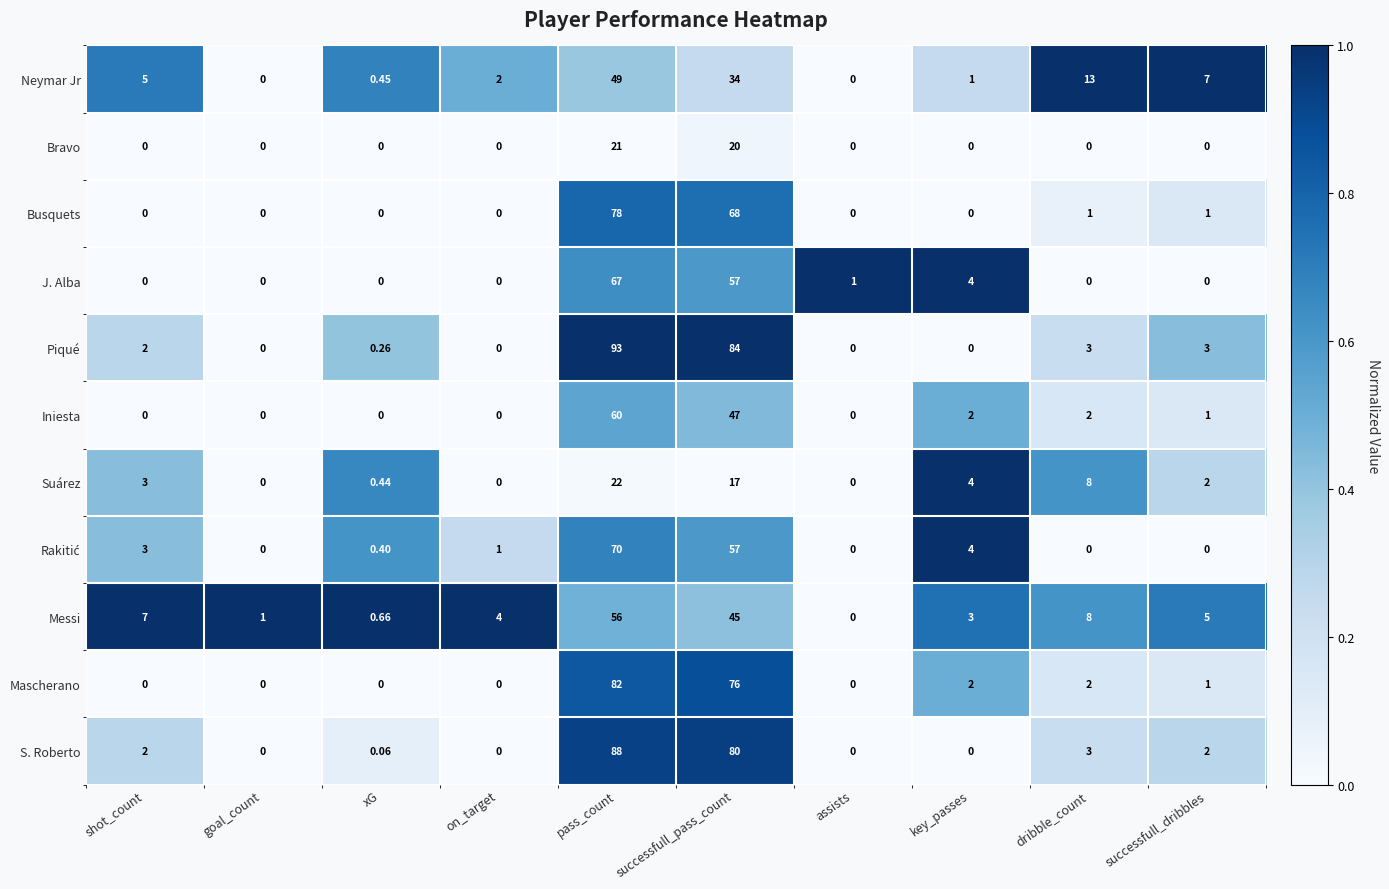

What is the greatest value displayed?

93.0